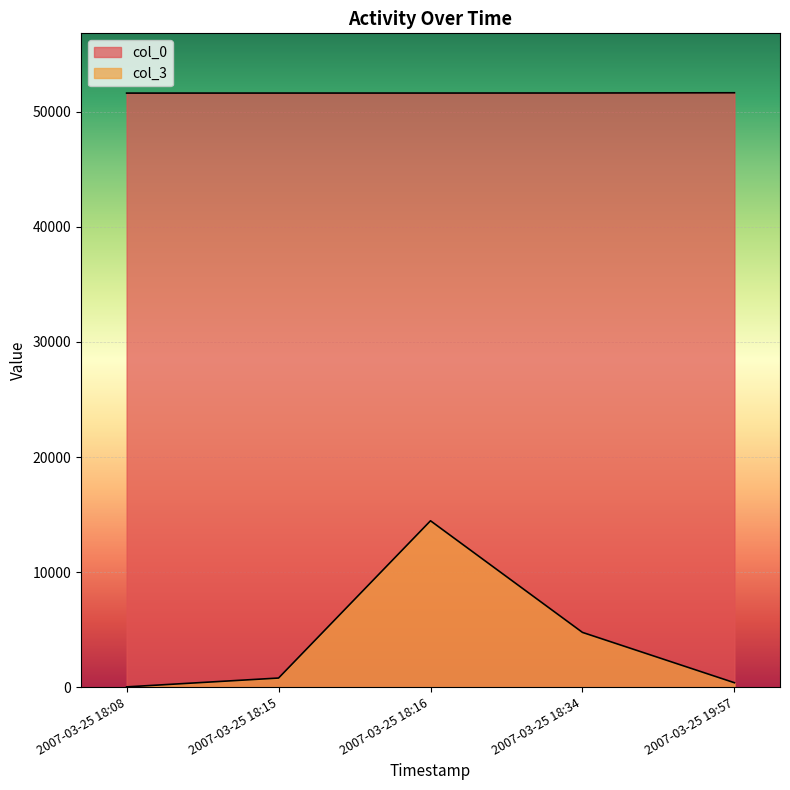

True or false: col_0 has more than 2 points higher than both neighbors.

False